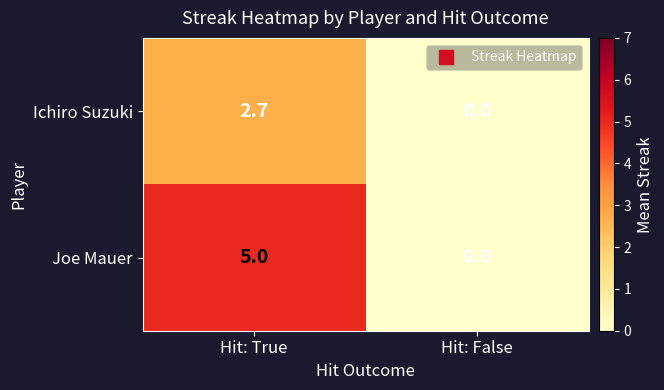

Rank the series at Hit: True from highest to lowest value.

Joe Mauer, Ichiro Suzuki